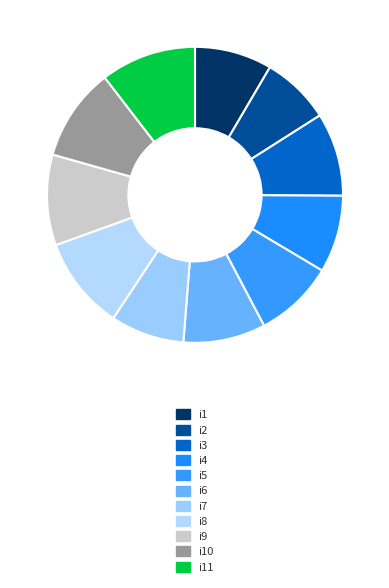

Combined, what portion of the pie is i4 and i9?

18.4%